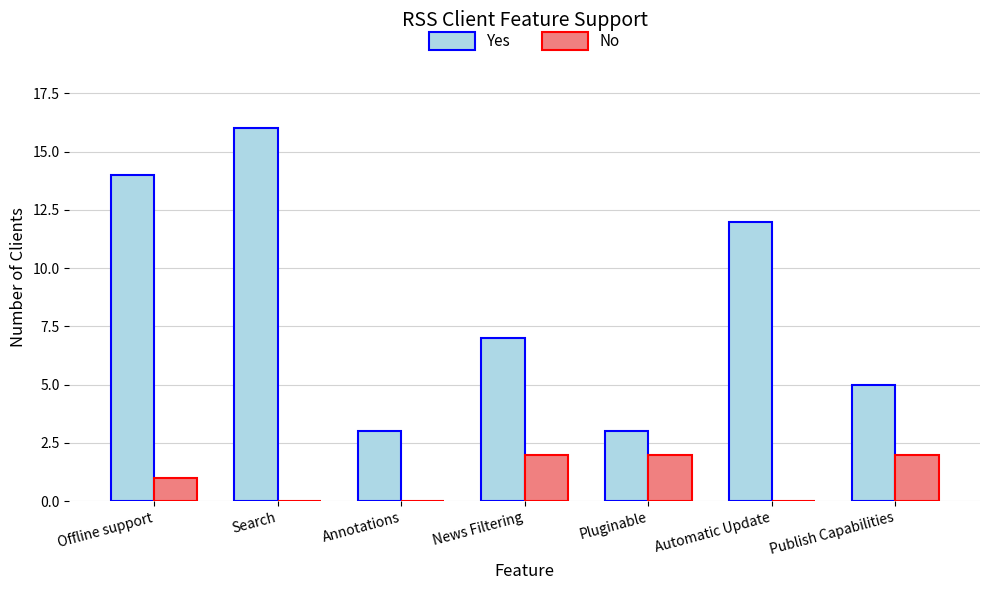

Where is Yes nearest to the value 9?

News Filtering